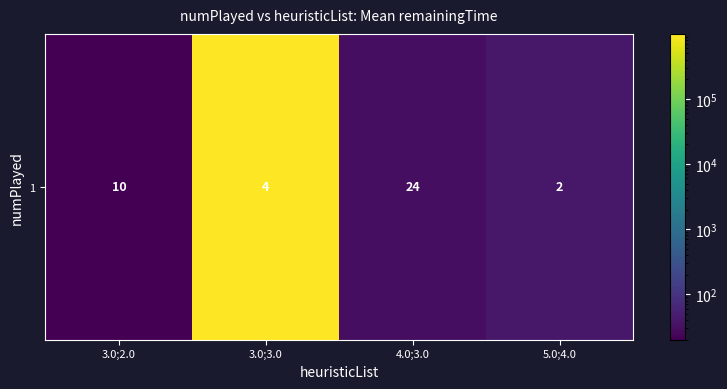

What is the change in value from 3.0;3.0 to 4.0;3.0?

-999960